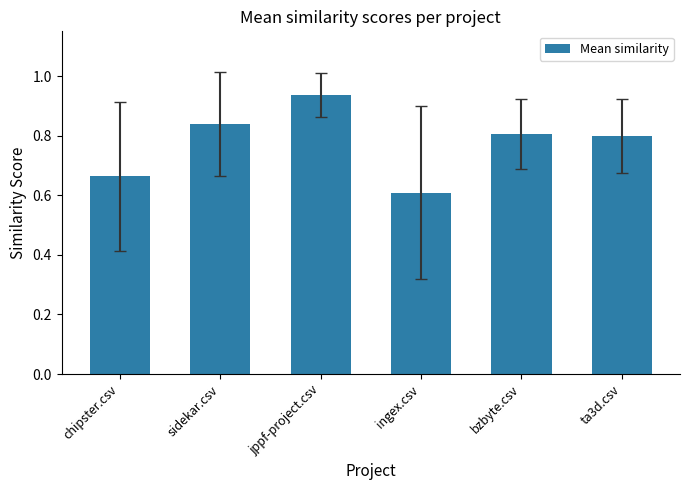

What is the difference between the maximum and minimum values?

0.3